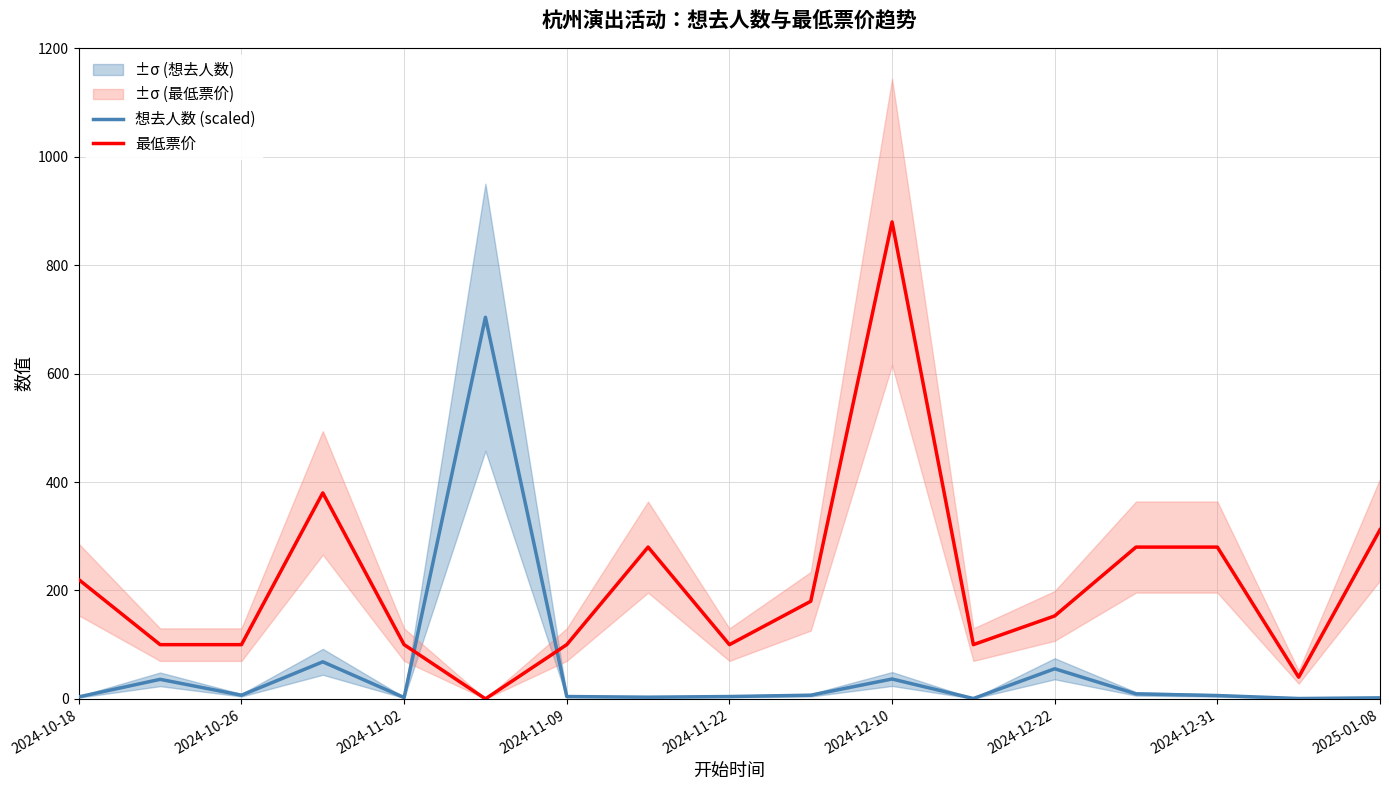

True or false: 最低票价 and 想去人数 (scaled) intersect in this chart.

True